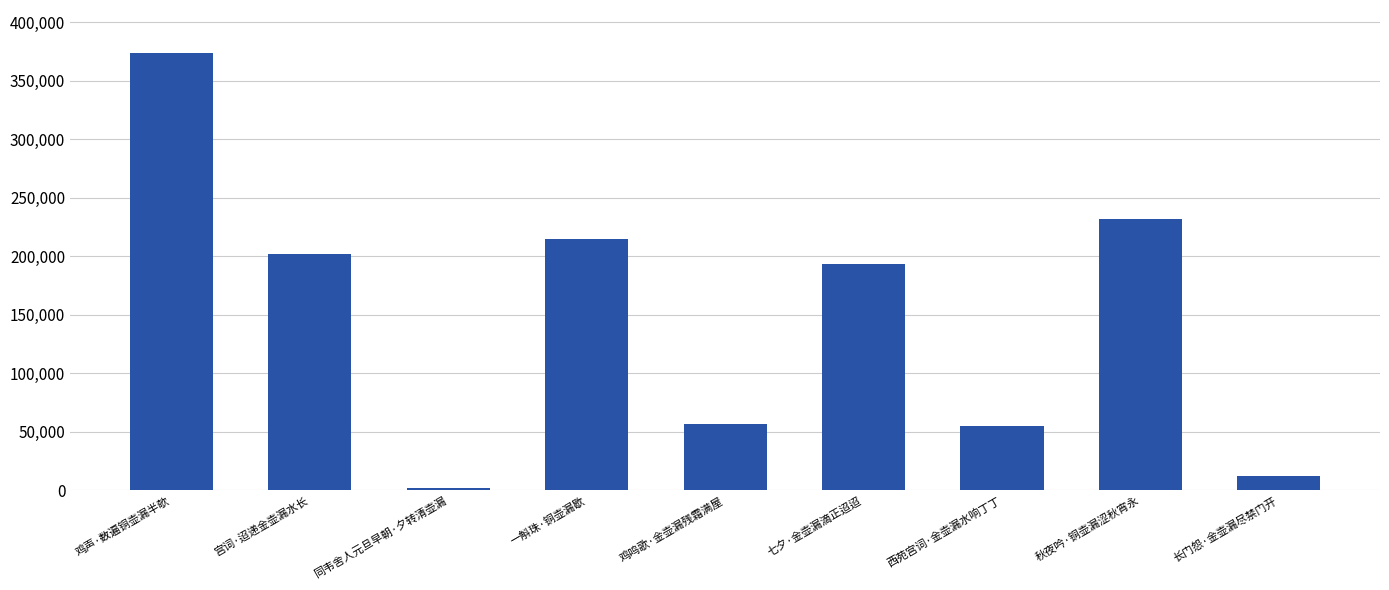

What is the ratio of the value at 长门怨·金壶漏尽禁门开 to the value at 同韦舍人元旦早朝·夕转清壶漏?

7.5